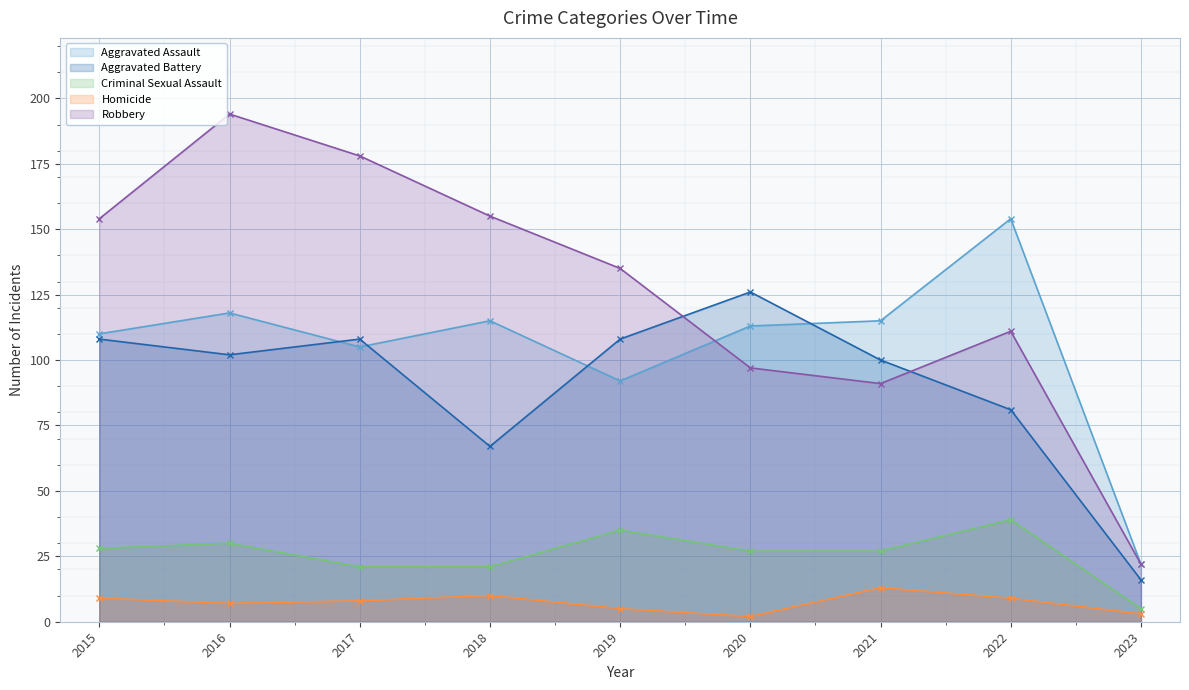

At which label does Criminal Sexual Assault reach its minimum?

2023